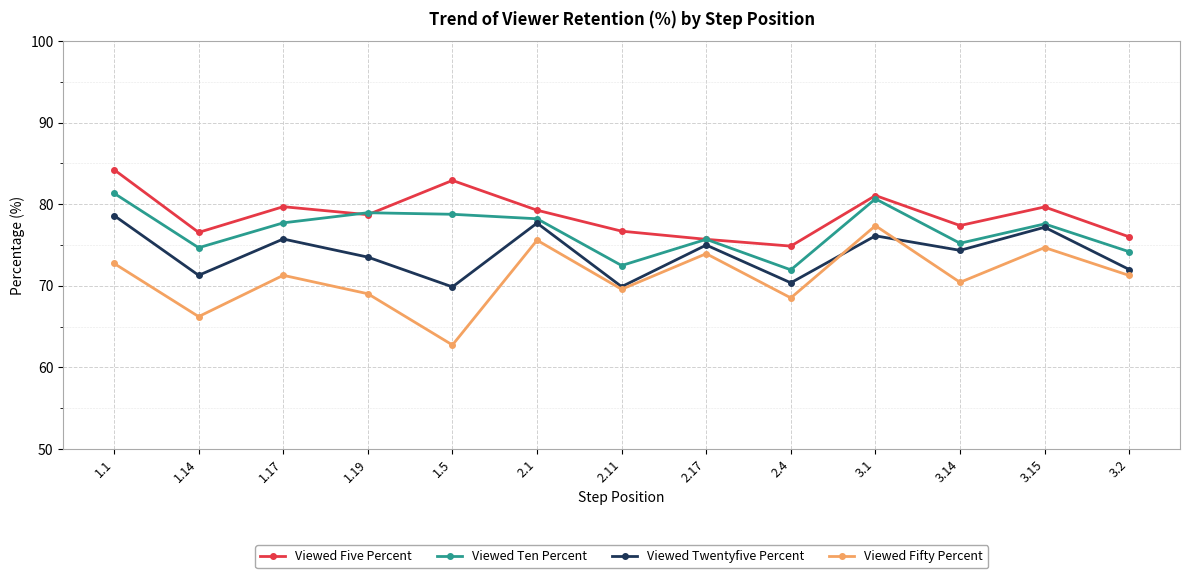

Does the chart display data point markers on the line(s)?

Yes